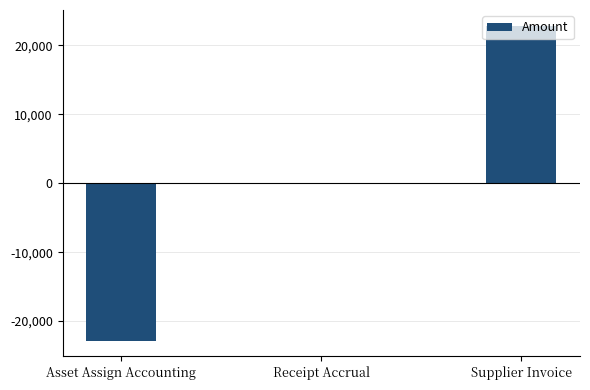

Which has a higher value, Asset Assign Accounting or Supplier Invoice?

Supplier Invoice